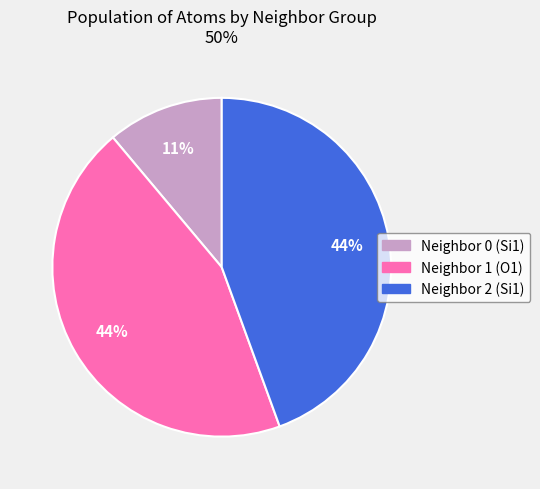

Is the sum of Neighbor 2 (Si1) and Neighbor 0 (Si1) greater than half?

Yes